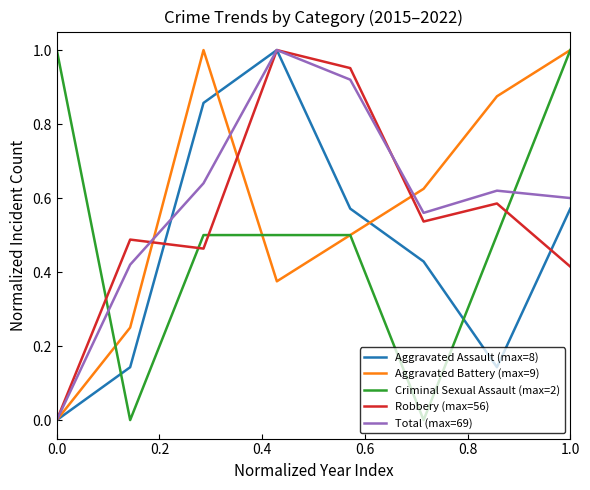

True or false: Aggravated Assault (max=8) and Robbery (max=56) intersect in this chart.

True